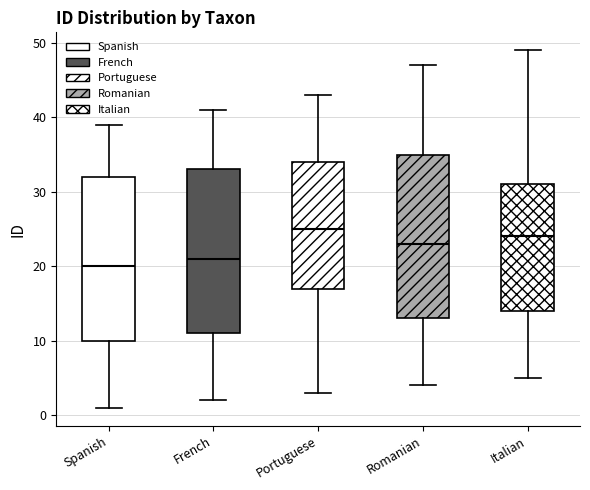

Which box has the highest median line?

Portuguese